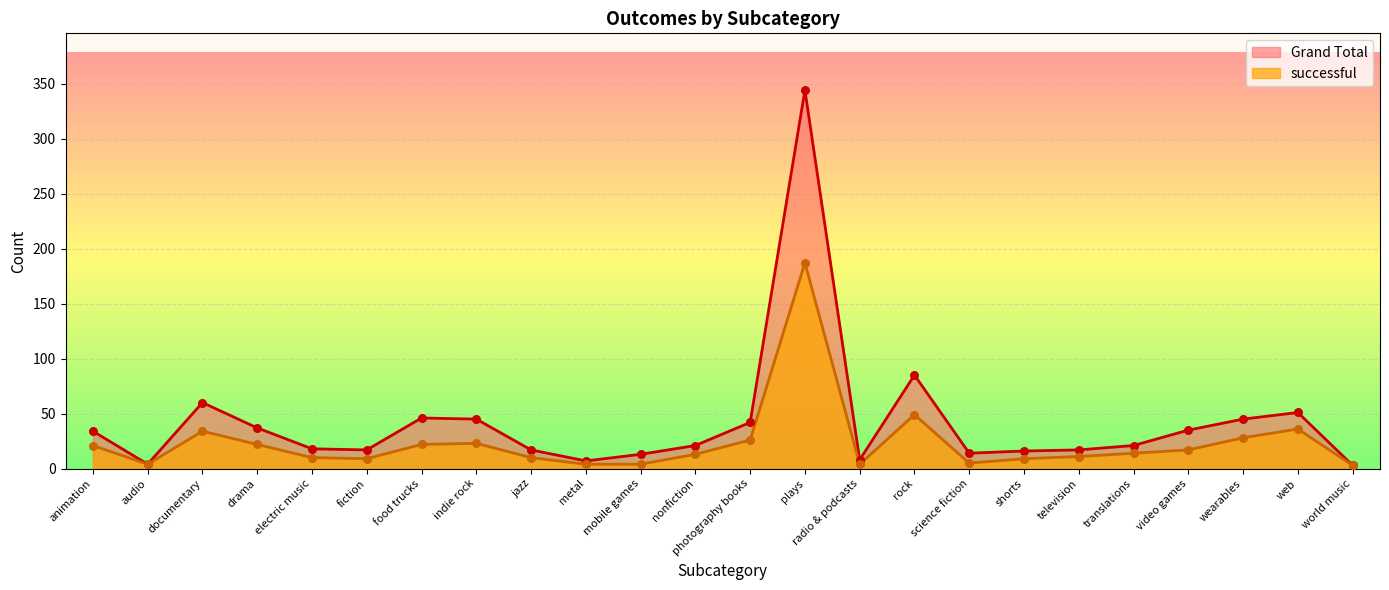

Is the value of Grand Total at web greater than the value of successful at jazz?

Yes